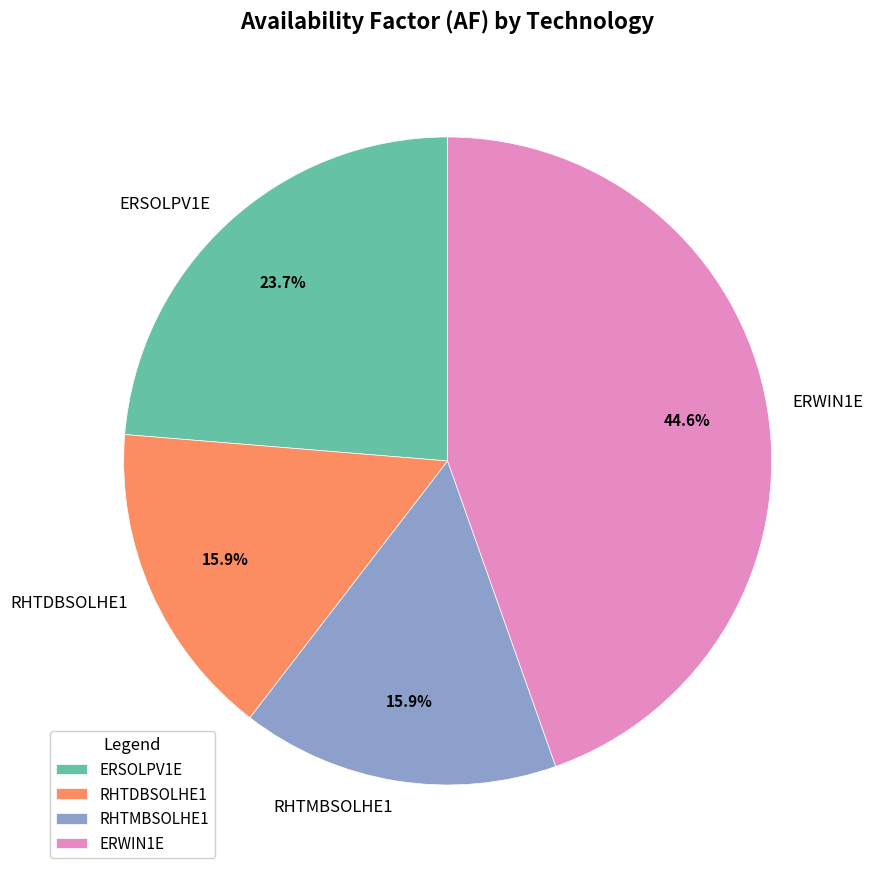

What portion of the pie excludes ERSOLPV1E?

76.3%